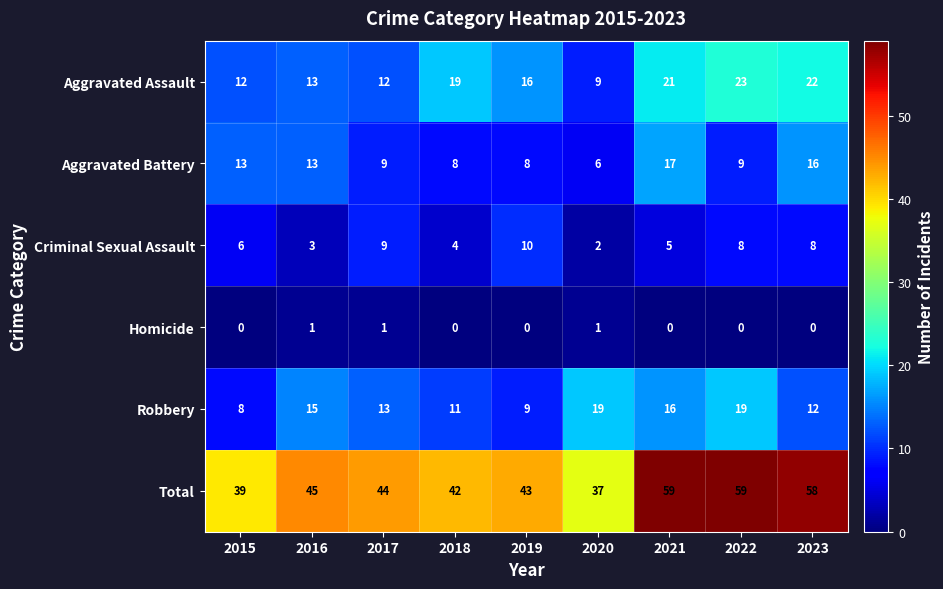

What is the total value across all series at 2022?

118